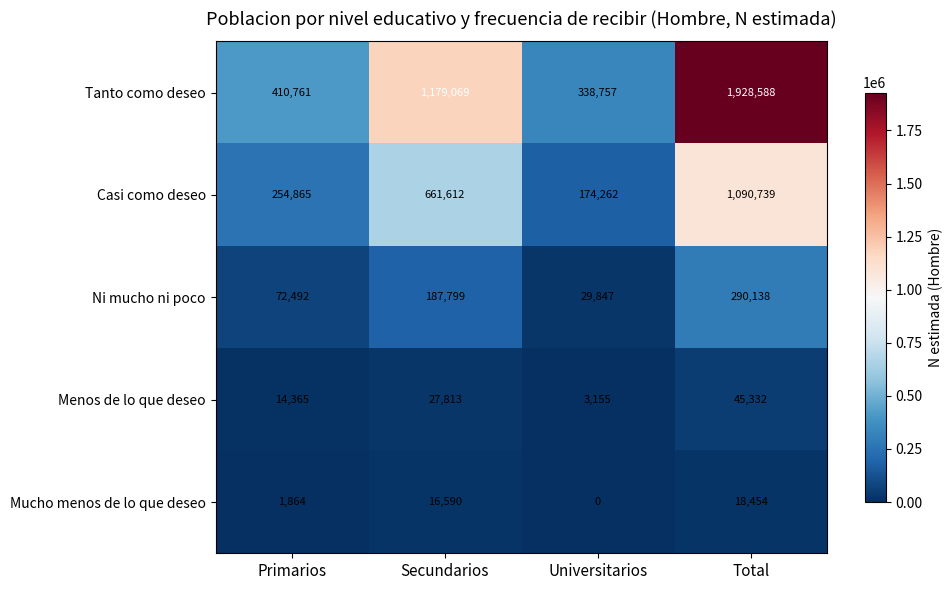

What is the total value across all series at Total?

3373251